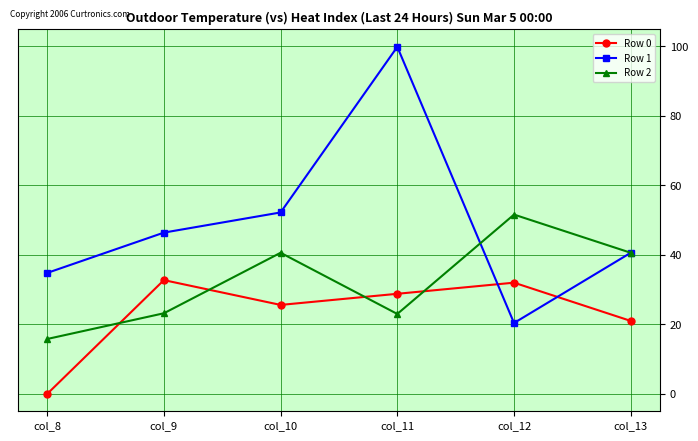

Where does the Row 1 series first go above 46?

col_9